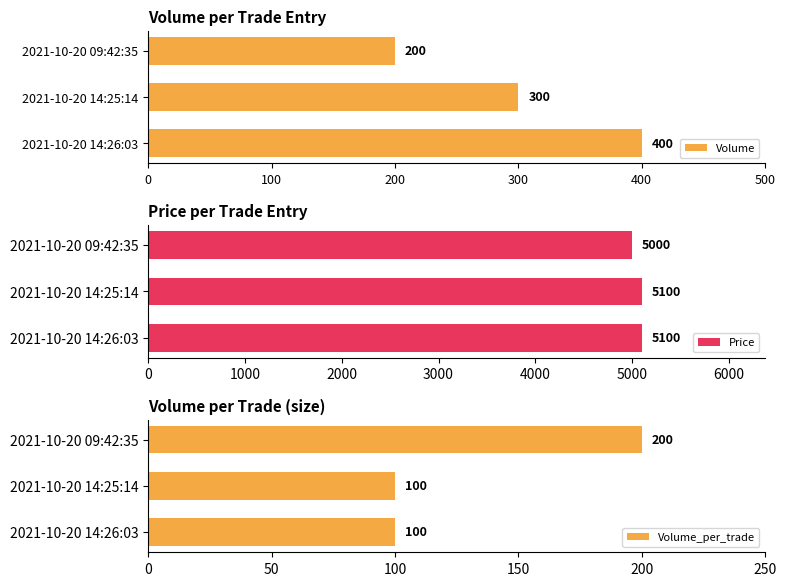

How many categories are shown in the chart?

3